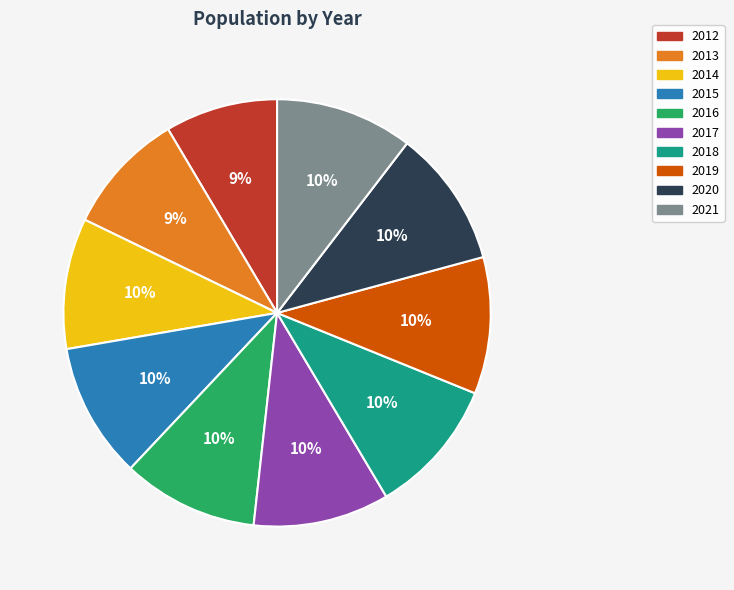

Count the number of slices in the pie.

10